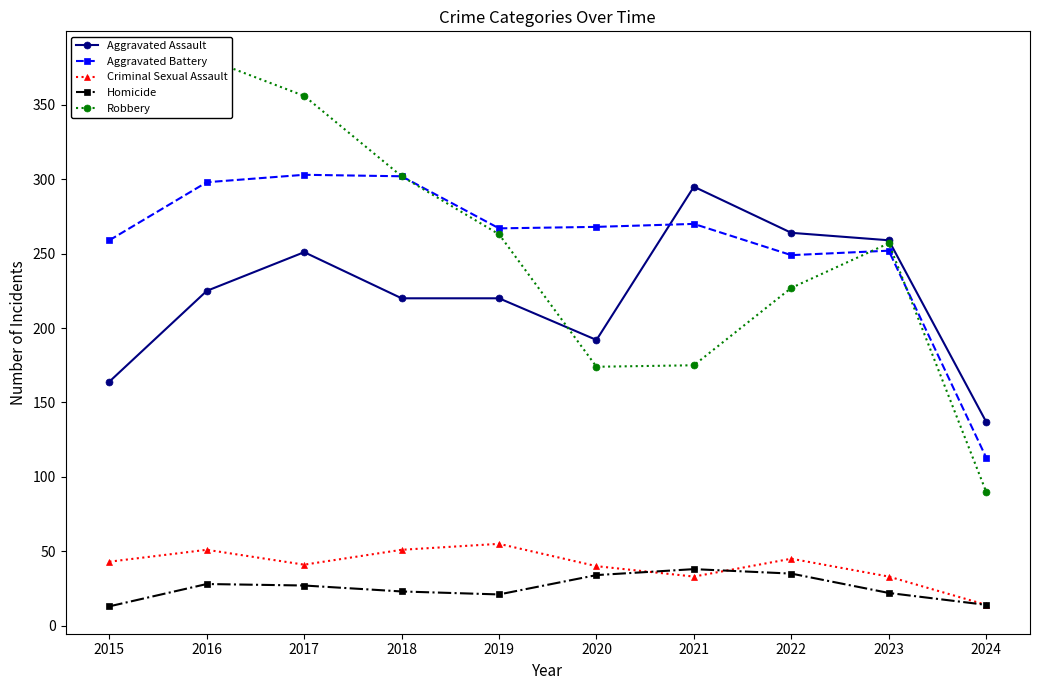

What is the average value of the Aggravated Assault series?

223